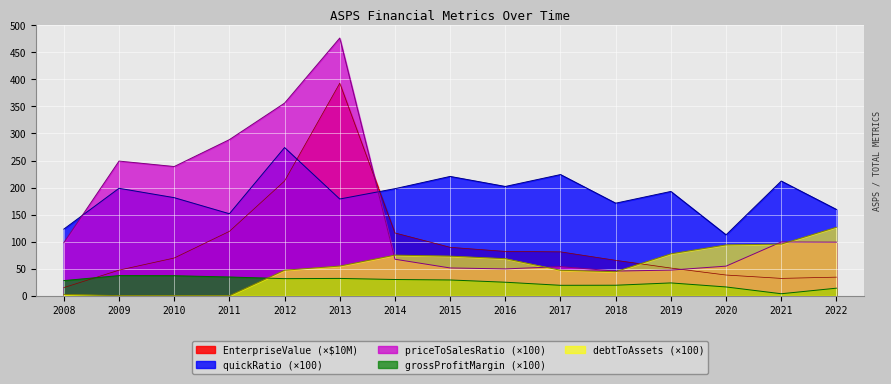

What is the difference between the grossProfitMargin values at 2019 and 2013?

8.3